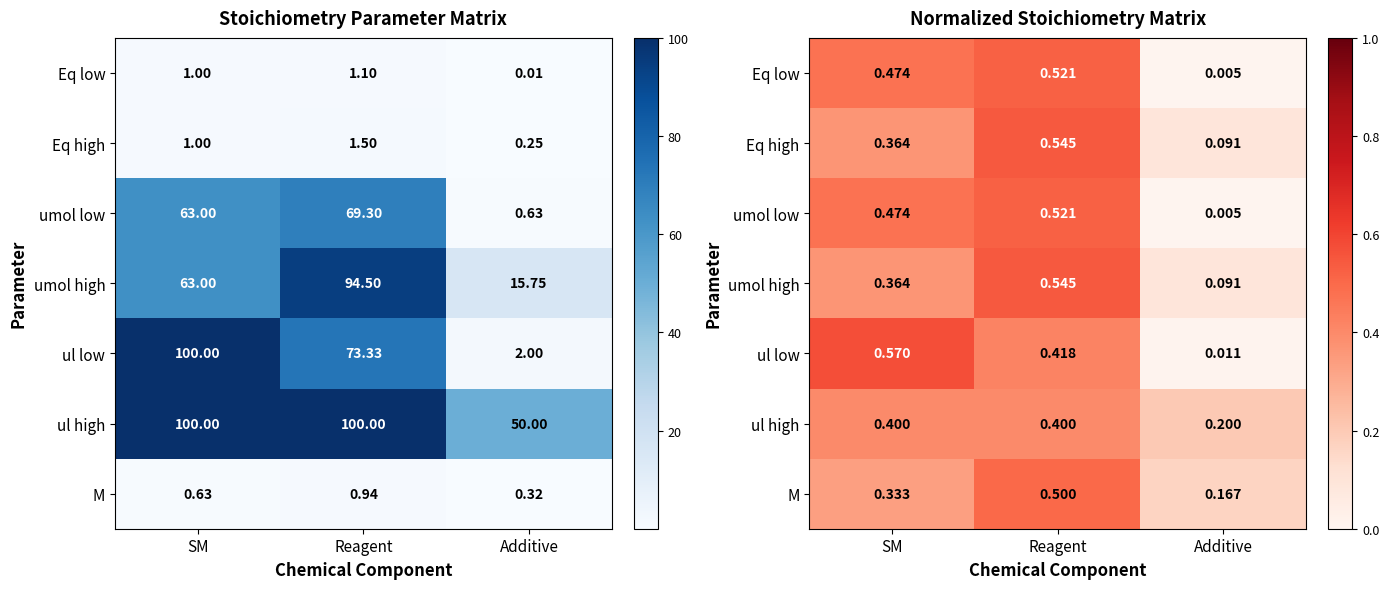

Read the Eq high value at SM.

0.4